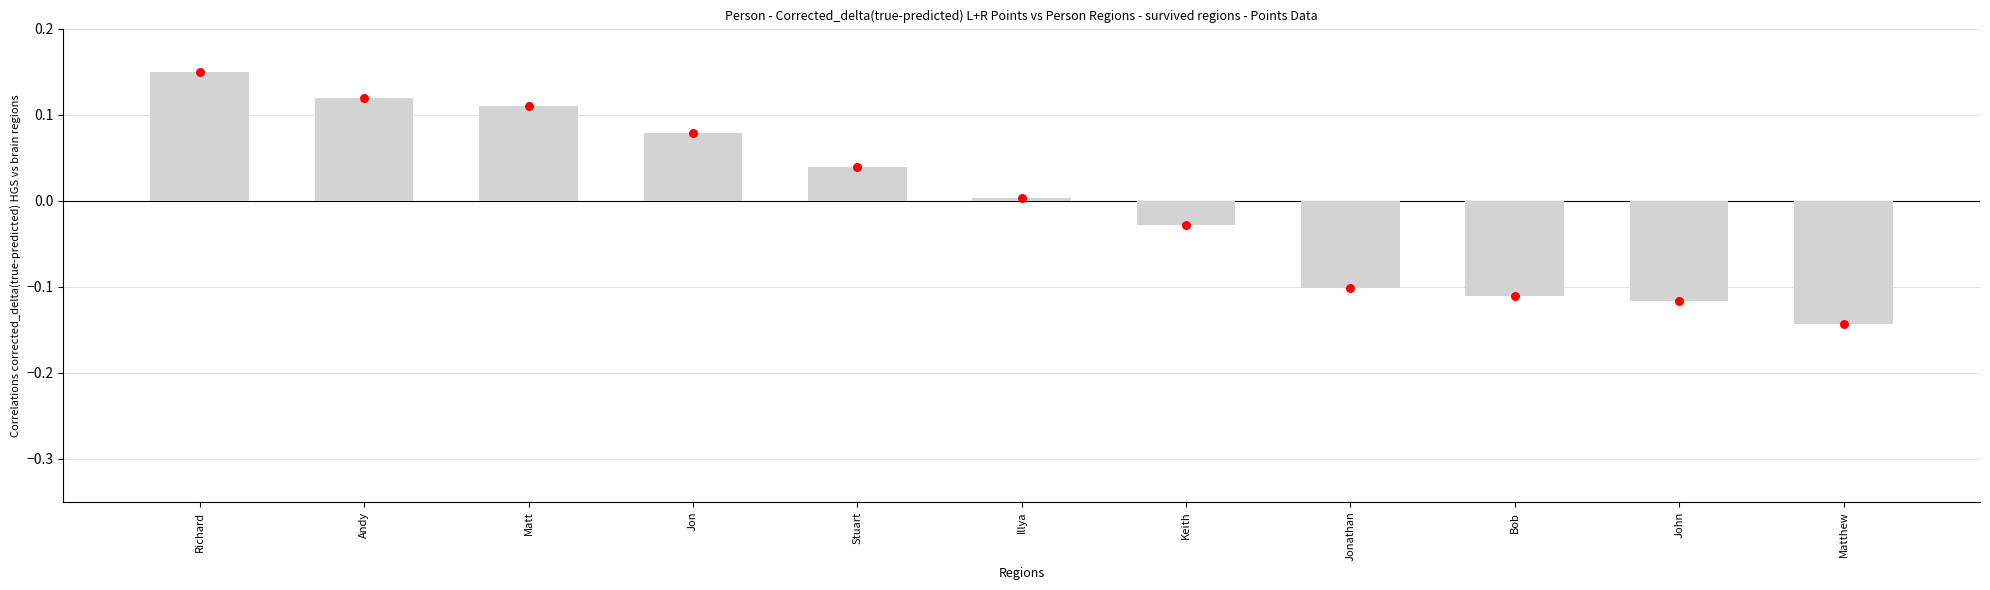

Is the value of Corrected Delta at Jonathan greater than the value of Region Value at Stuart?

No